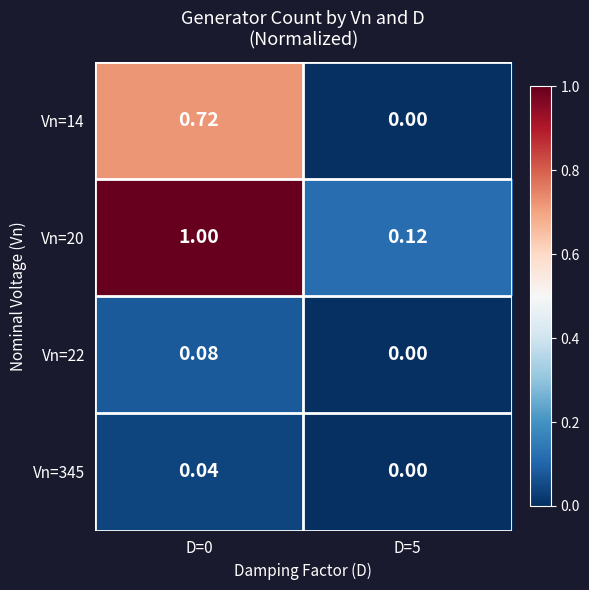

Is the value of Vn=345 at D=5 greater than the value of Vn=22 at D=0?

No